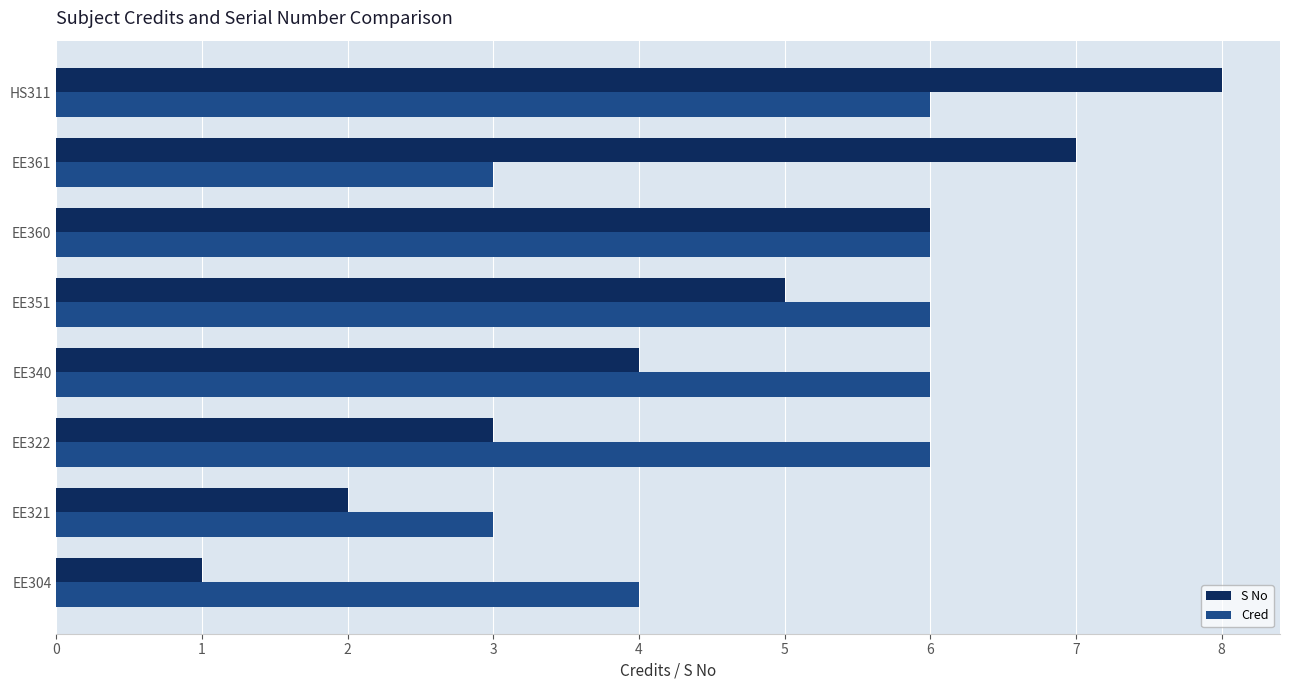

What is the maximum value for S No?

8